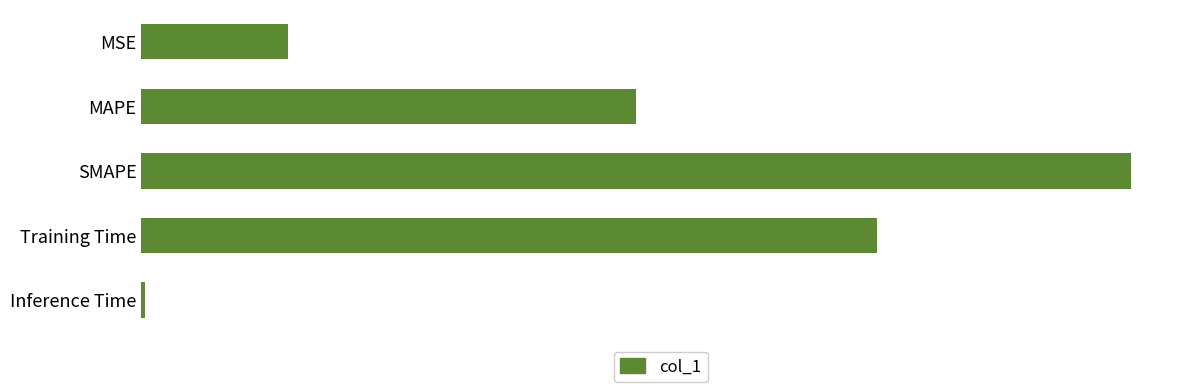

Are the bars horizontal?

Yes